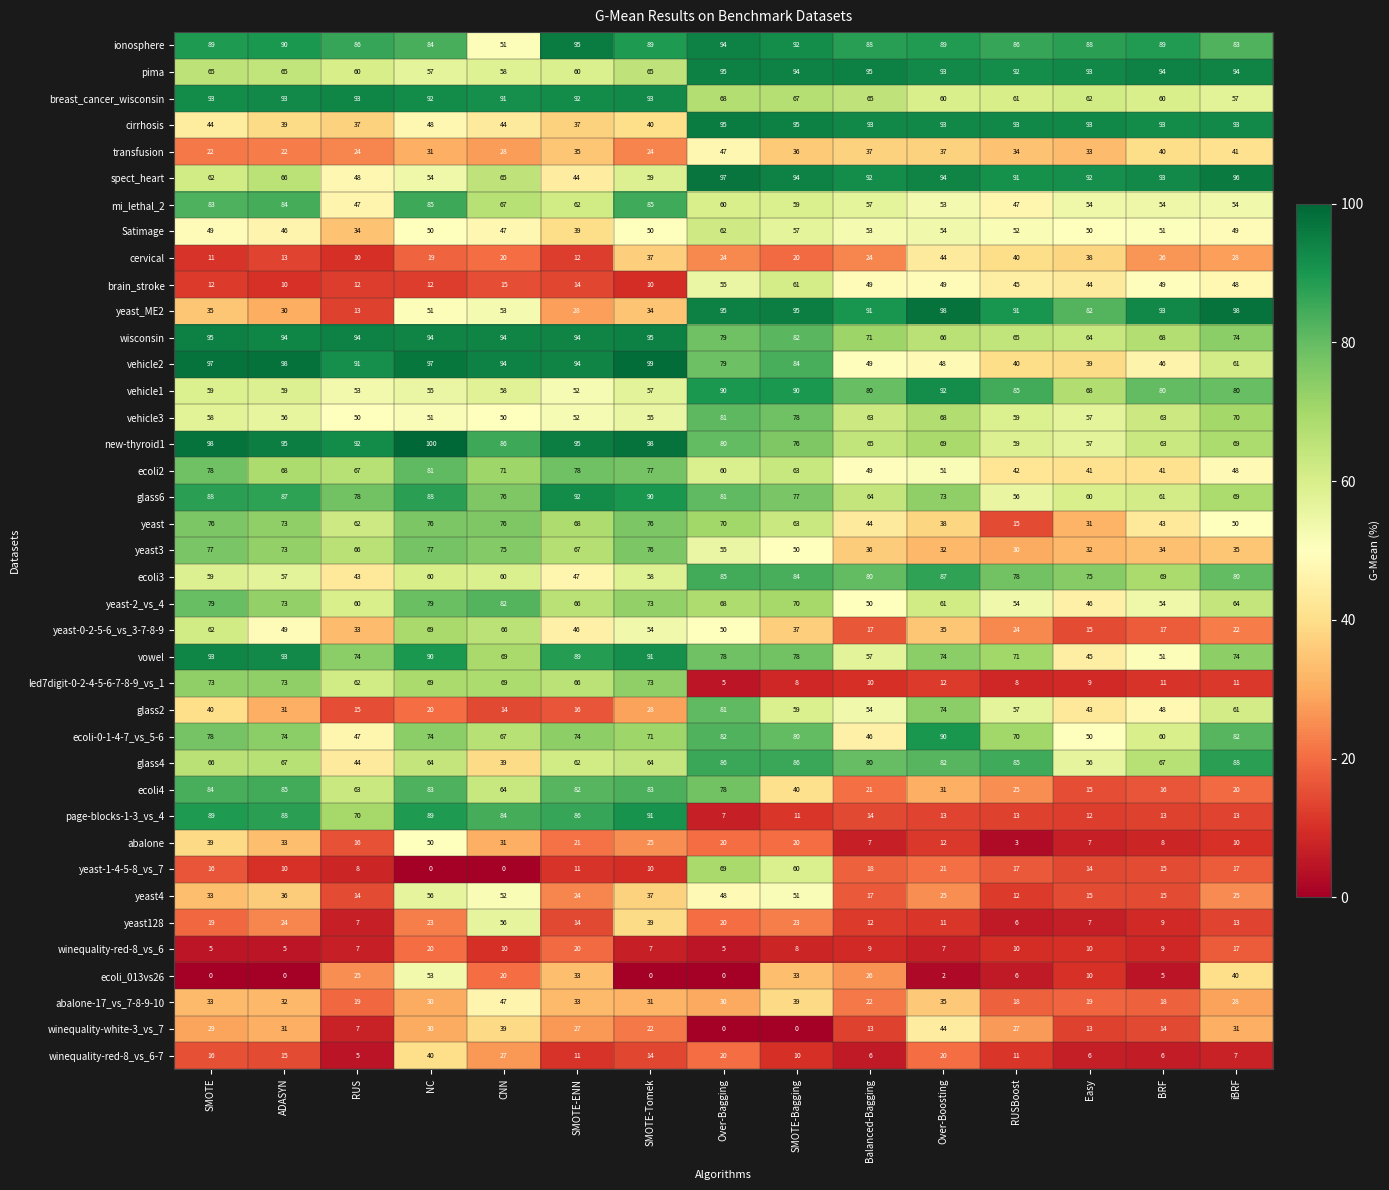

What is the lowest value of the brain_stroke series?

10